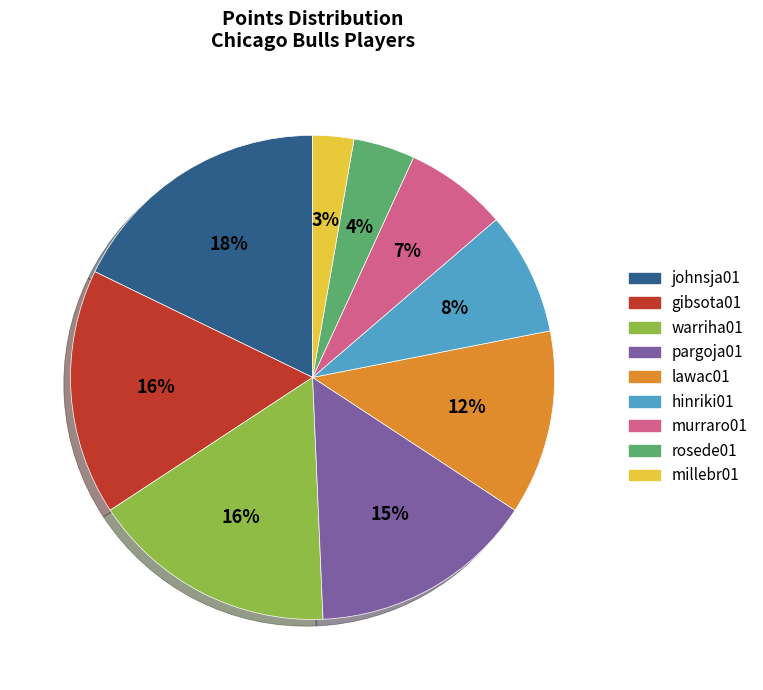

Which has a higher value, gibsota01 or hinriki01?

gibsota01